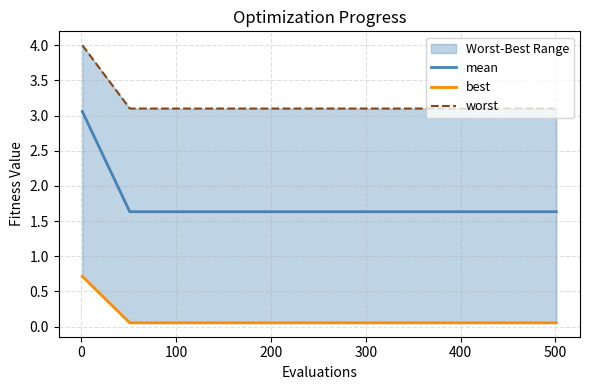

What is the highest value of the mean series?

3.1